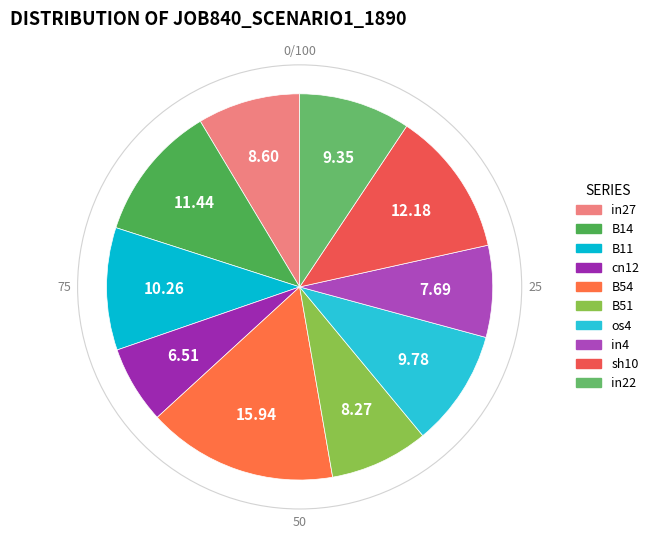

How many slices are in this pie chart?

10